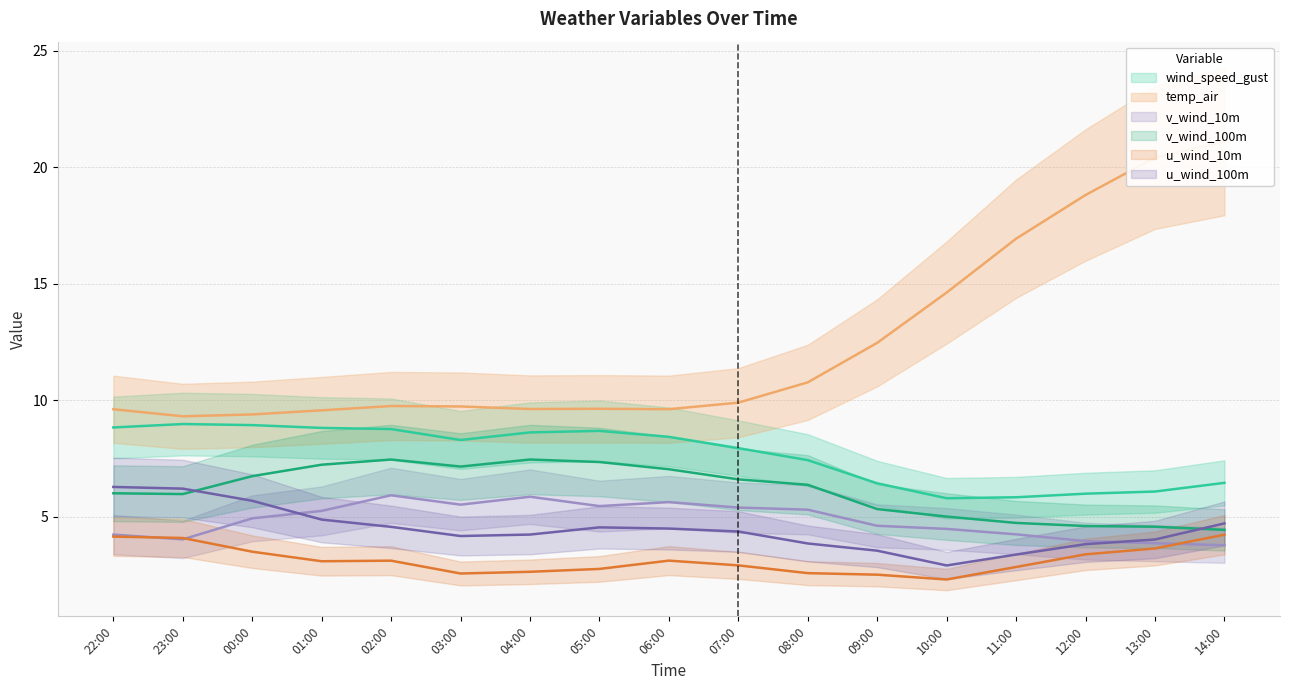

Which series changed the most between 00:00 and 09:00?

temp_air